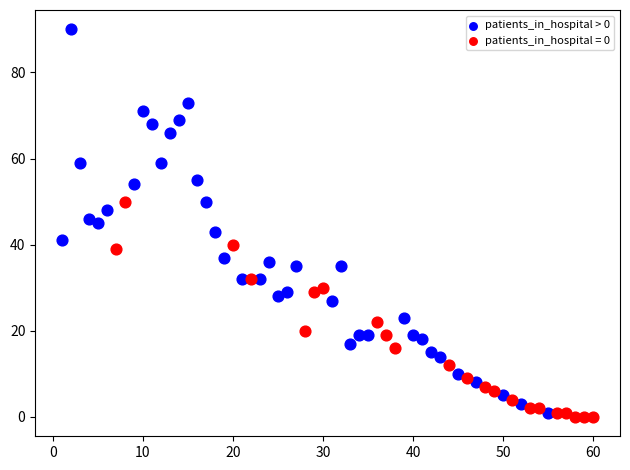

Which series has the widest spread of Y values?

patients_in_hospital > 0